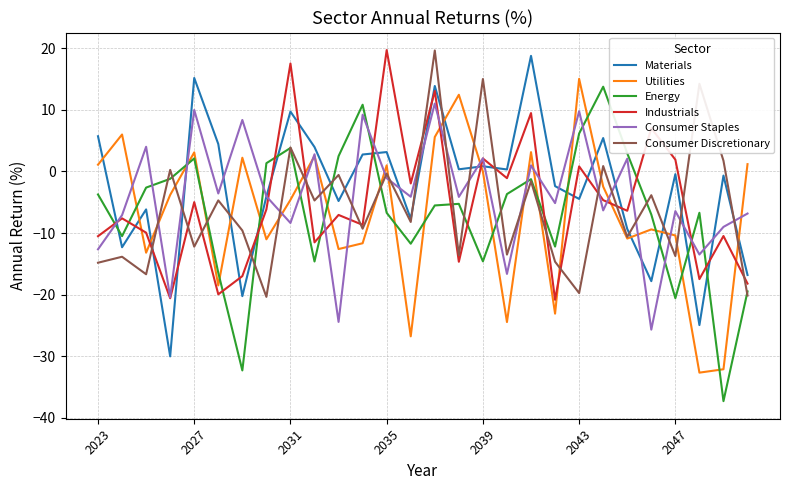

How many times do Industrials and Utilities cross each other?

10